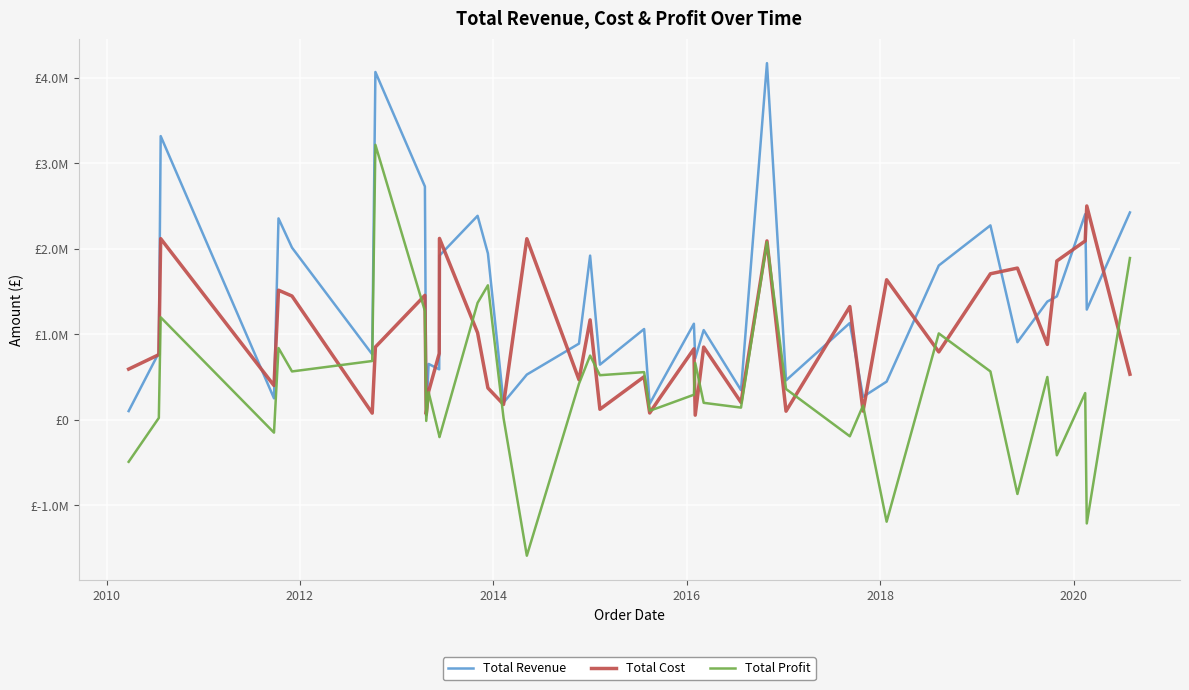

Does the chart display data point markers on the line(s)?

No